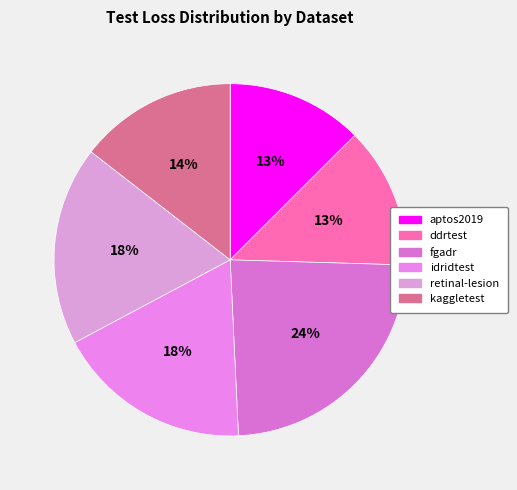

Count the number of slices in the pie.

6